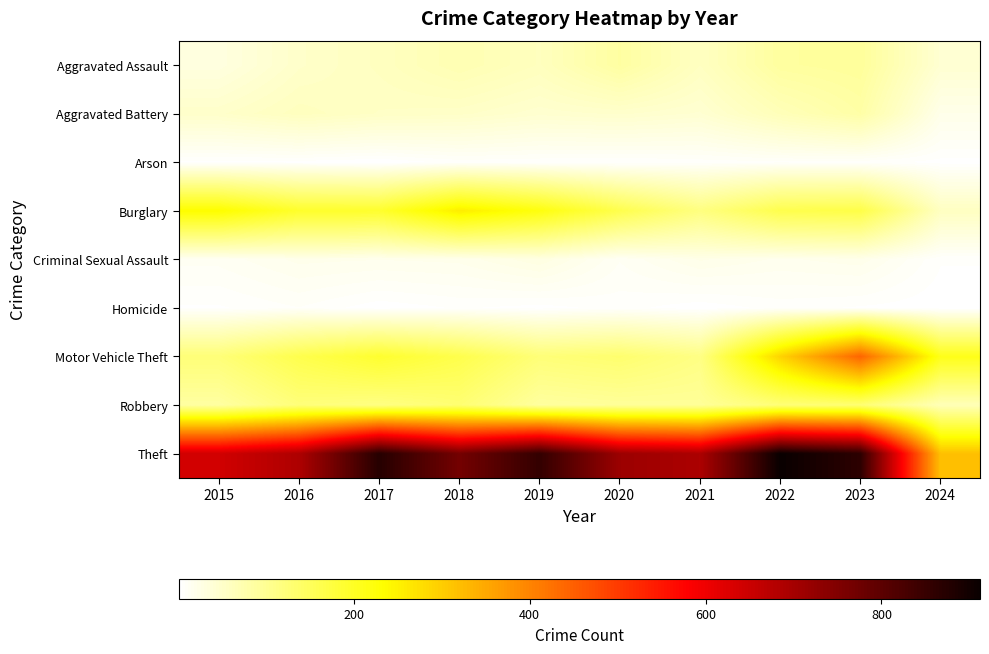

What is the minimum value shown in the chart?

1